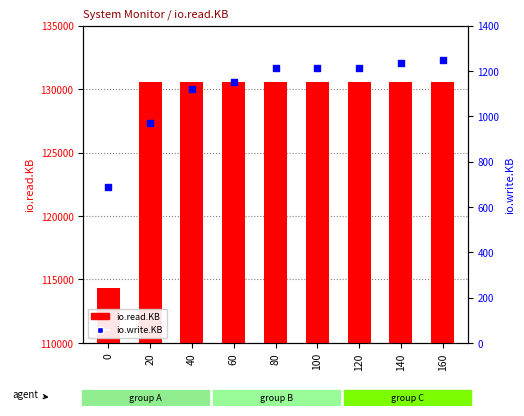

Which series contains the highest Y value?

io.read.KB